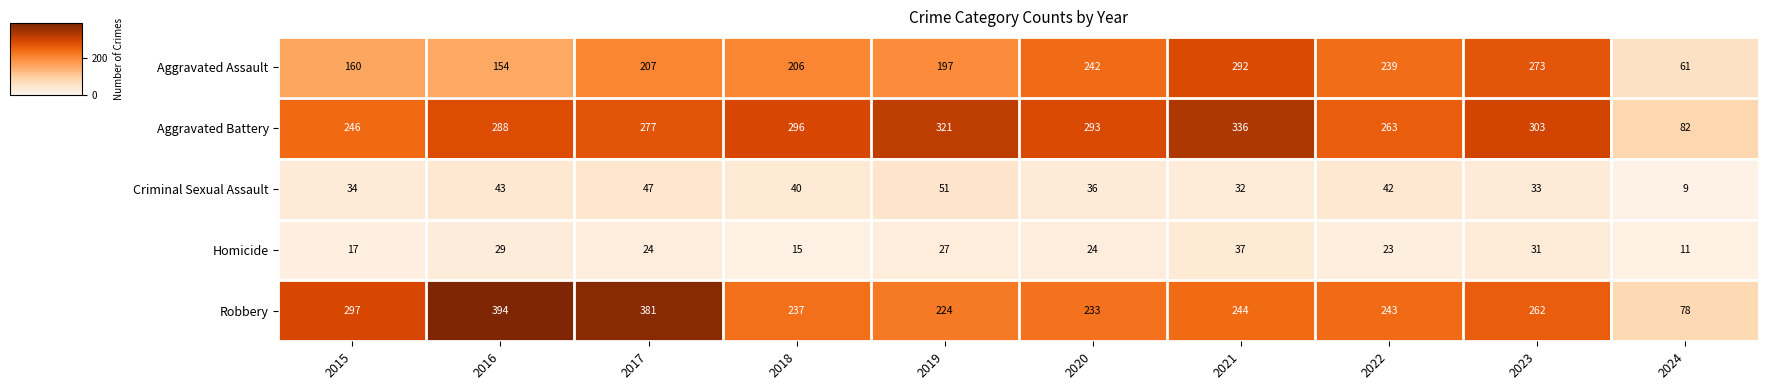

What is the average value of the Homicide series?

24